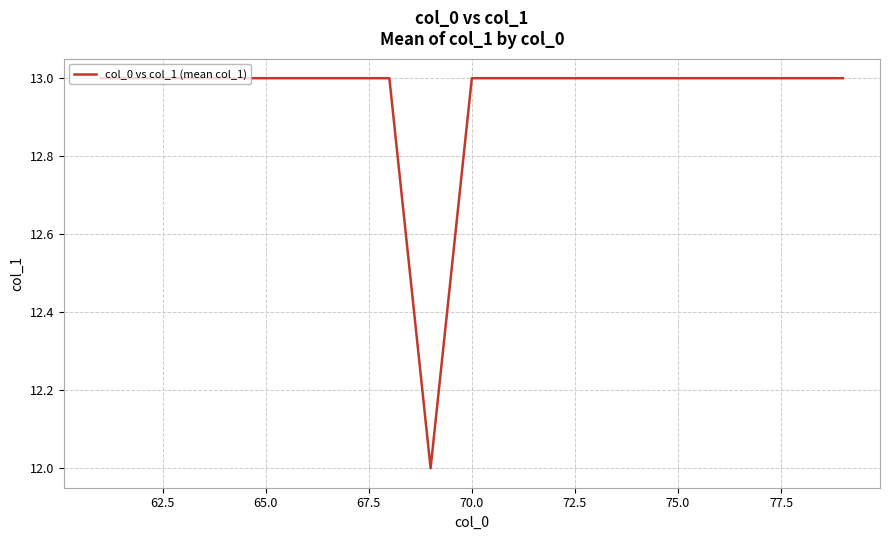

What is the smallest value displayed?

12